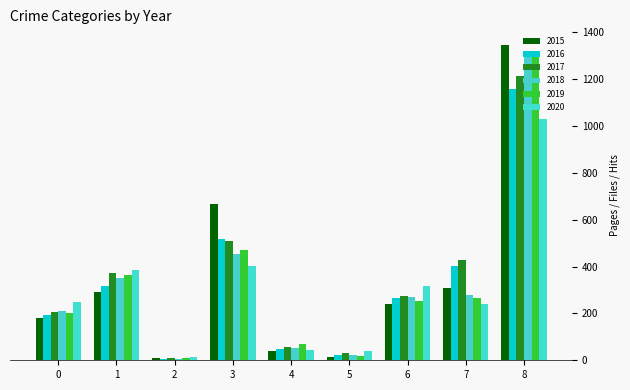

What is the value of the 2018 bar at the 8th from the left?

280